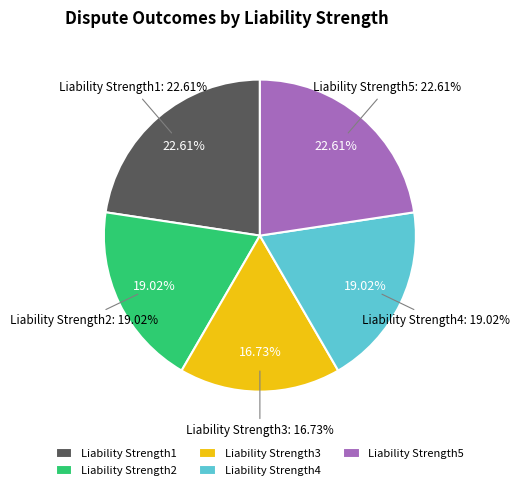

To the nearest percent, what percentage of the pie is Liability Strength4?

19%